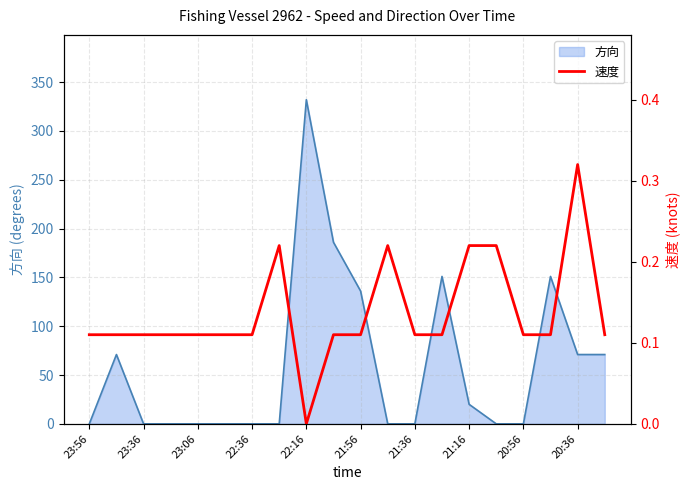

At which label does 方向 reach its peak?

22:16